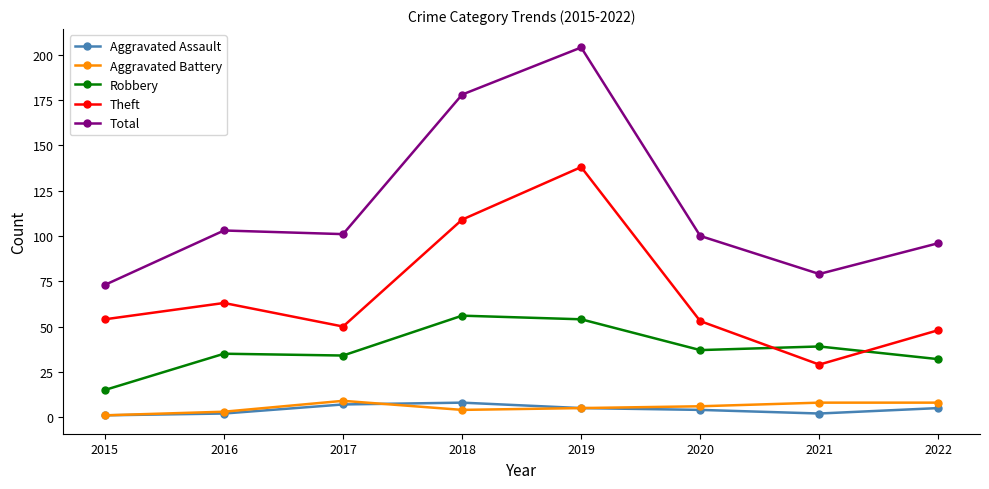

True or false: Aggravated Assault and Theft cross at least once.

False